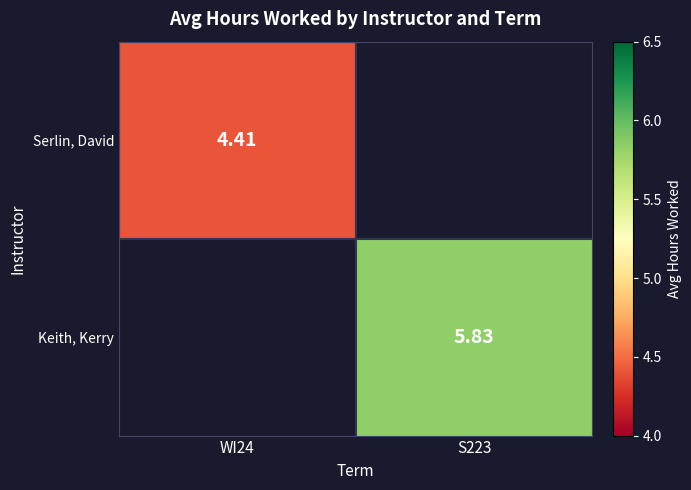

The Keith, Kerry series shows 3.3 at S223. True or false?

False